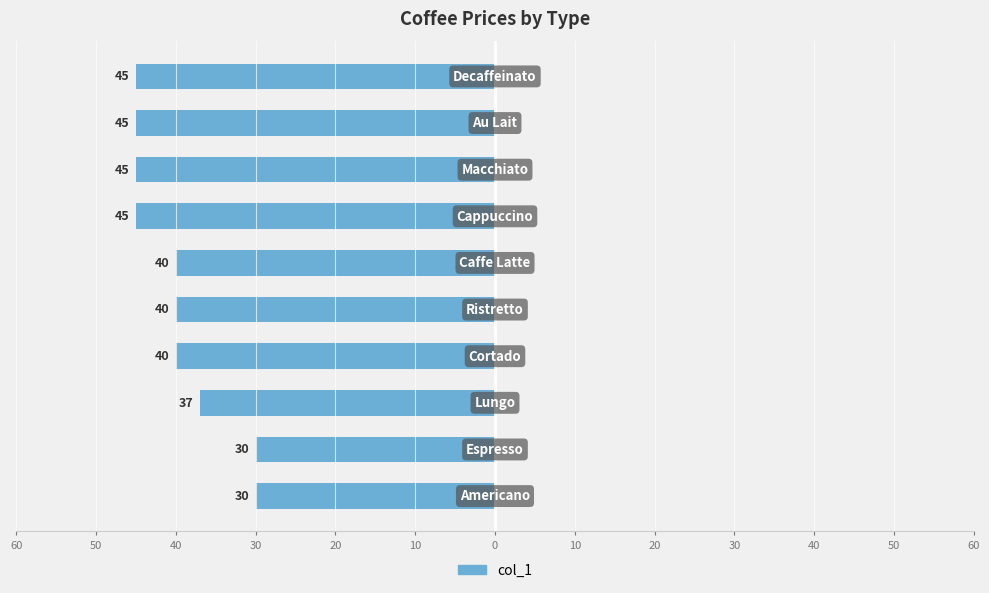

Does the chart contain any negative values?

Yes